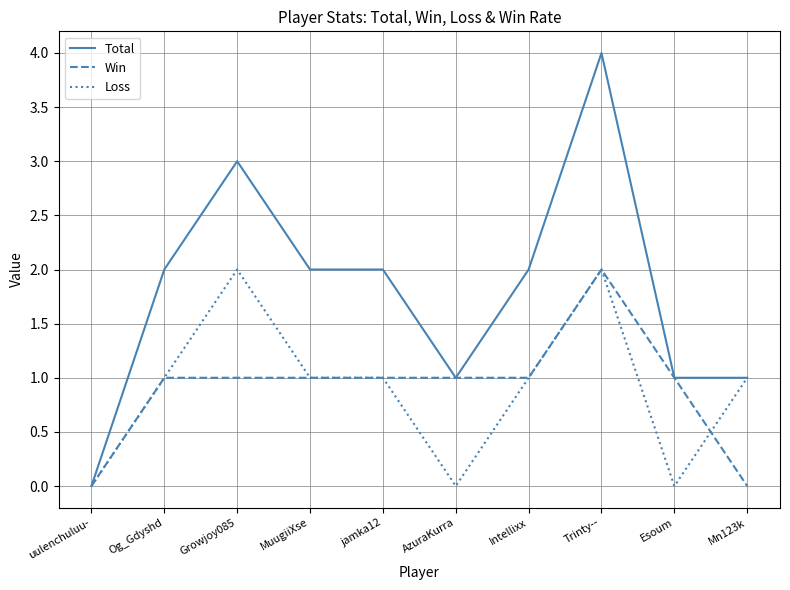

Reading right to left, transcribe all the data shown in this chart.

Total: Mn123k=1	Esoum=1	Trinty--=4	Intellixx=2	AzuraKurra=1	jamka12=2	MuugiiXse=2	Growjoy085=3	Og_Gdyshd=2	uulenchuluu-=0
Win: Mn123k=0	Esoum=1	Trinty--=2	Intellixx=1	AzuraKurra=1	jamka12=1	MuugiiXse=1	Growjoy085=1	Og_Gdyshd=1	uulenchuluu-=0
Loss: Mn123k=1	Esoum=0	Trinty--=2	Intellixx=1	AzuraKurra=0	jamka12=1	MuugiiXse=1	Growjoy085=2	Og_Gdyshd=1	uulenchuluu-=0